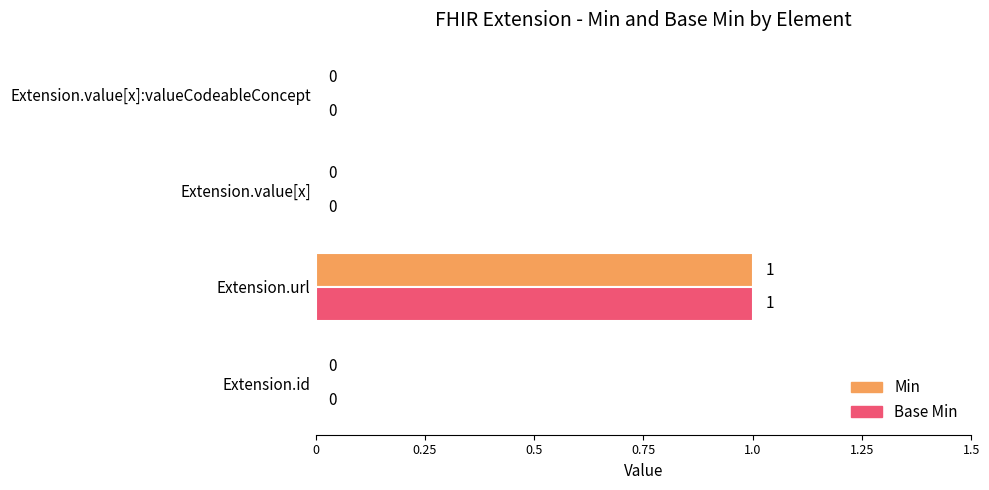

The value of Min at Extension.value[x] is 0. True or false?

True